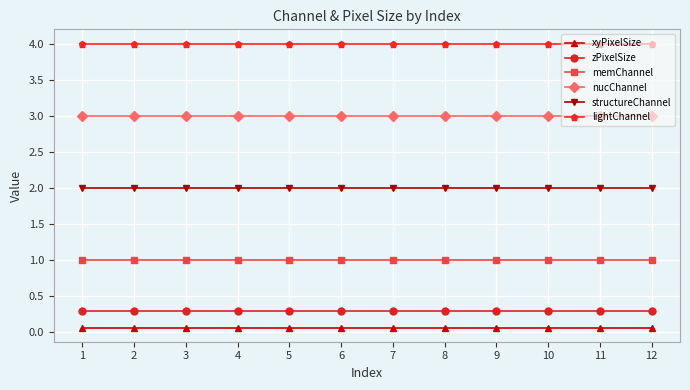

Is it true that xyPixelSize equals 0.1 at 11?

True